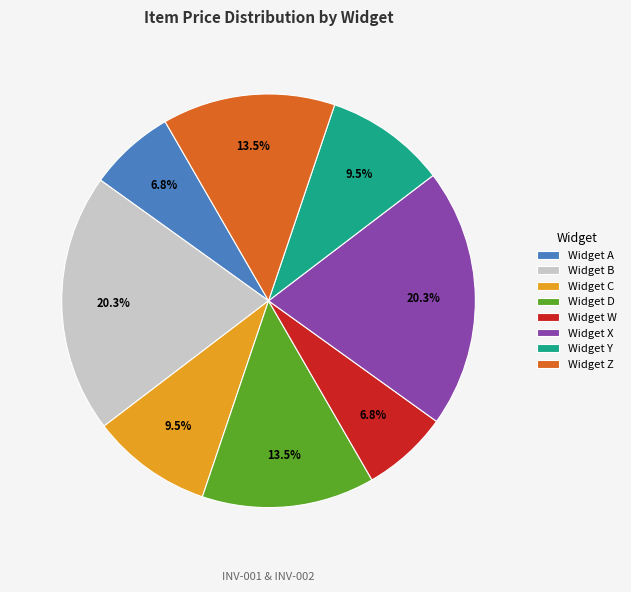

How many segments does this pie chart have?

8